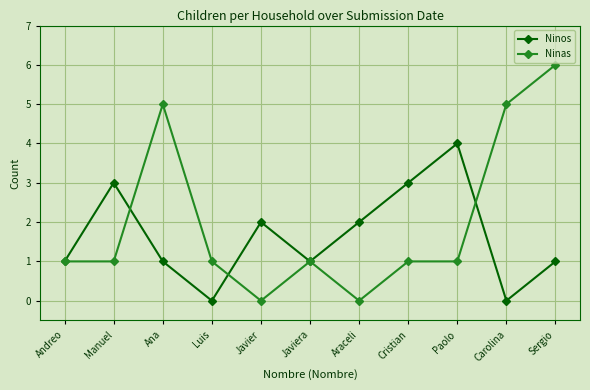

Rank the series by their maximum value, from lowest to highest.

Ninos, Ninas